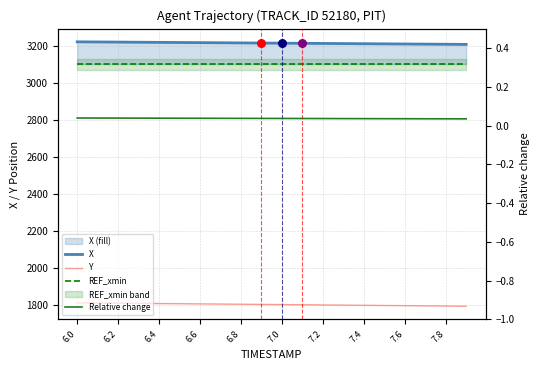

What is the lowest value of the Y series?

1793.9